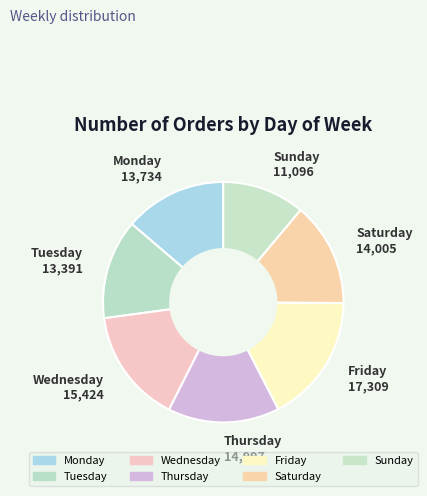

How many slices are in this pie chart?

7